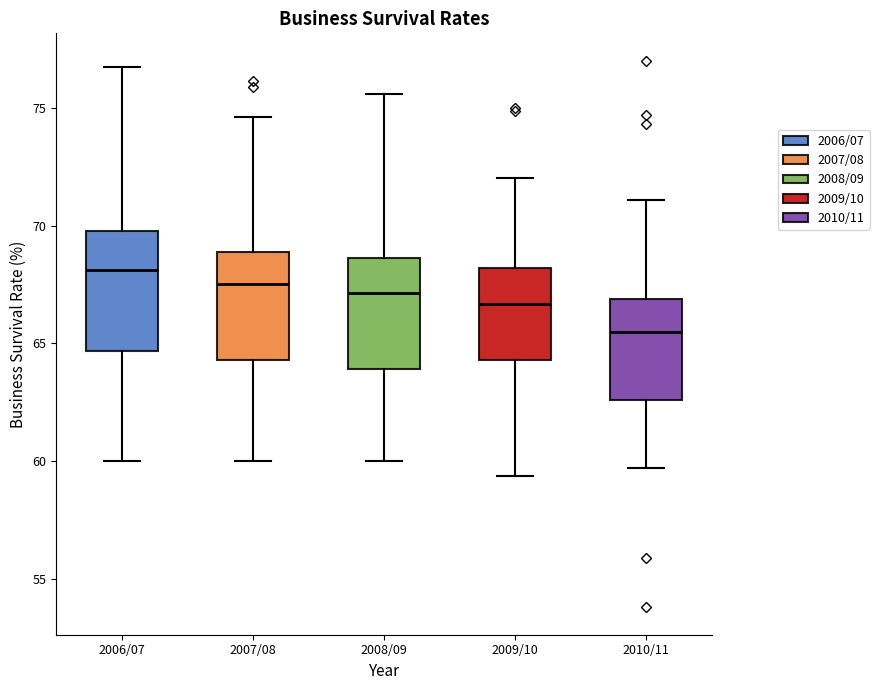

Where does the median line of the box for 2010/11 sit on the y-axis? The values are not printed on the chart, so give them approximately, as read against the axis.

65.5